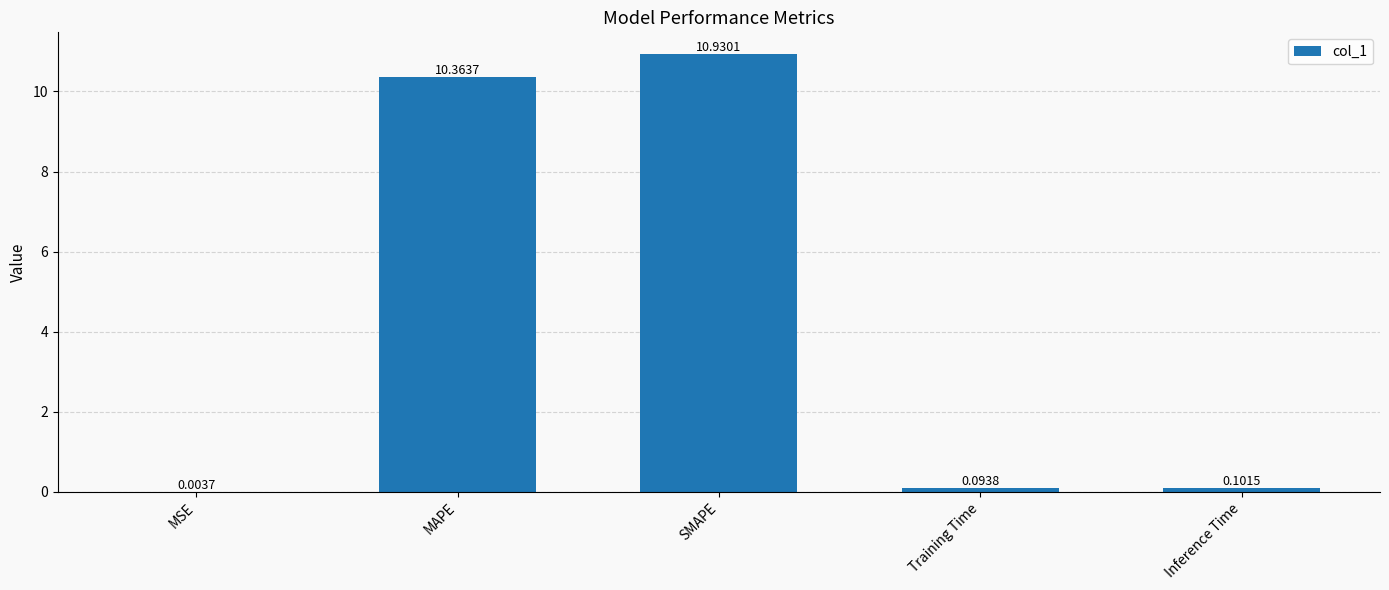

Where is the data nearest to the value 5?

Inference Time